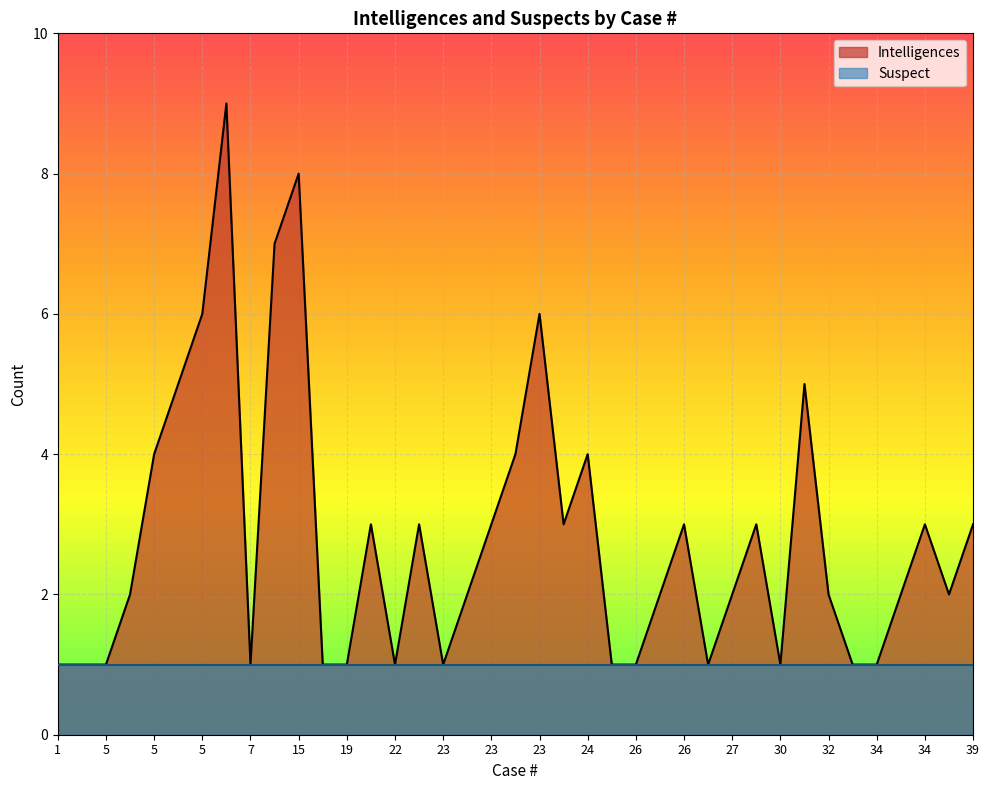

What is the sum of all values?

110